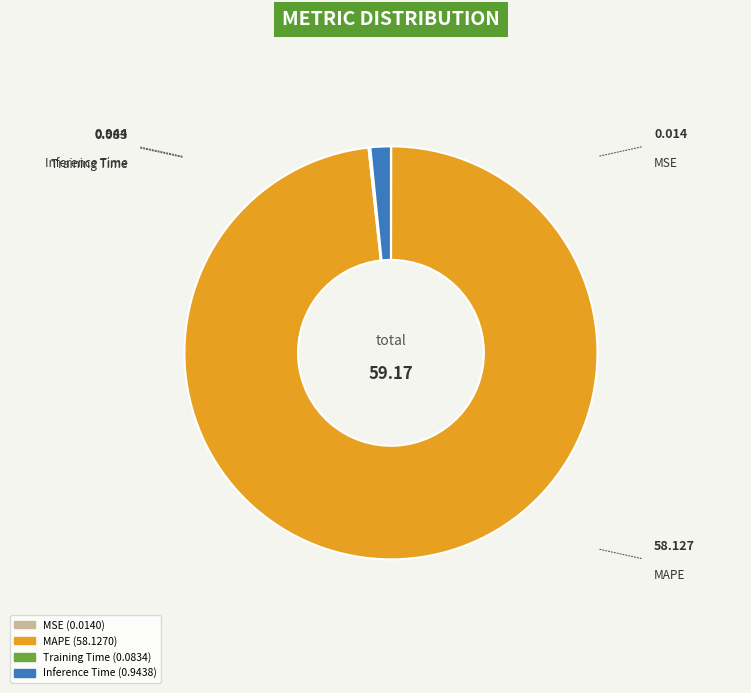

Combined, do Inference Time and MAPE account for over 50%?

Yes